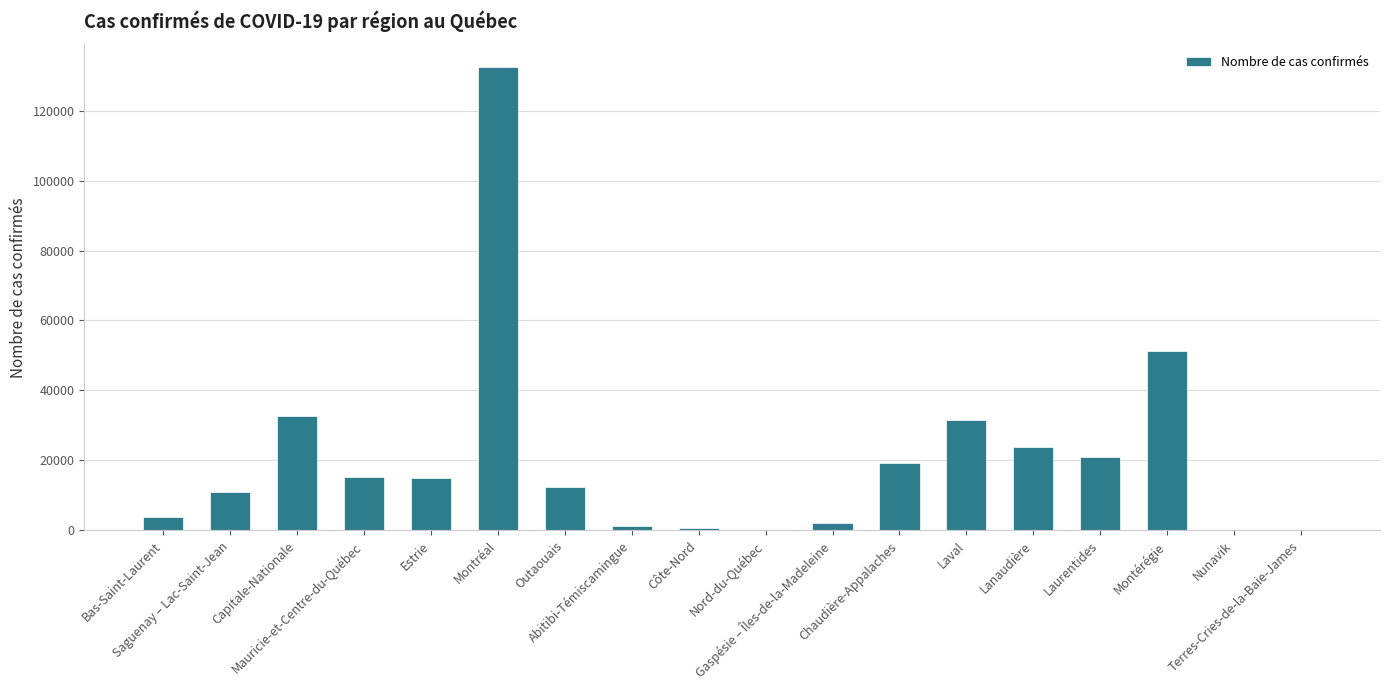

What value does the data have at Nord-du-Québec?

109